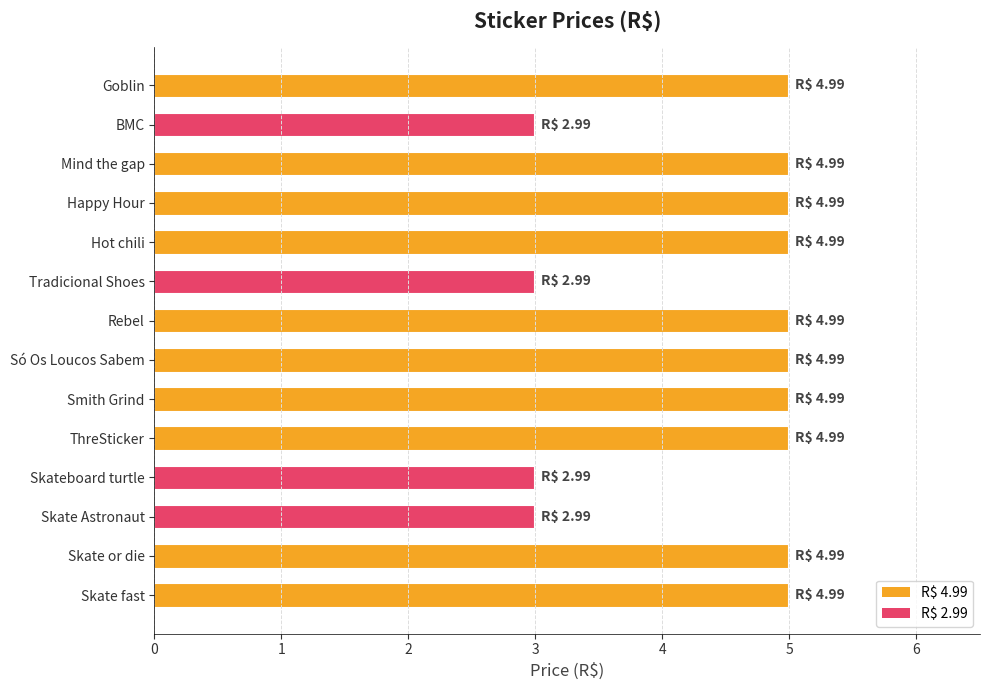

What is the sum of all values?

61.9